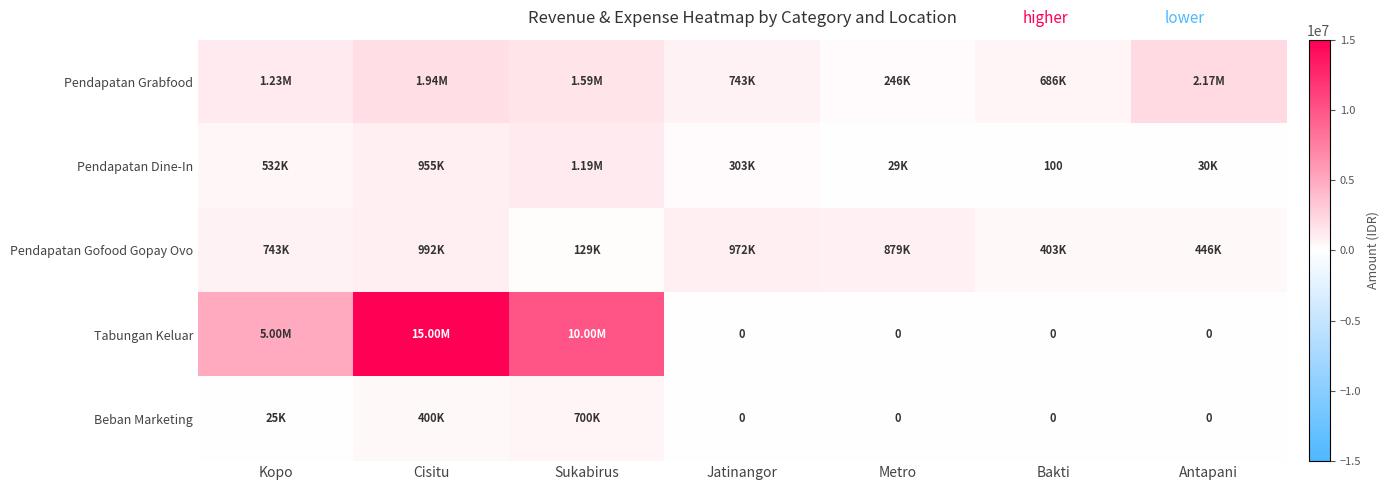

At which label does Pendapatan Grabfood reach its peak?

Antapani